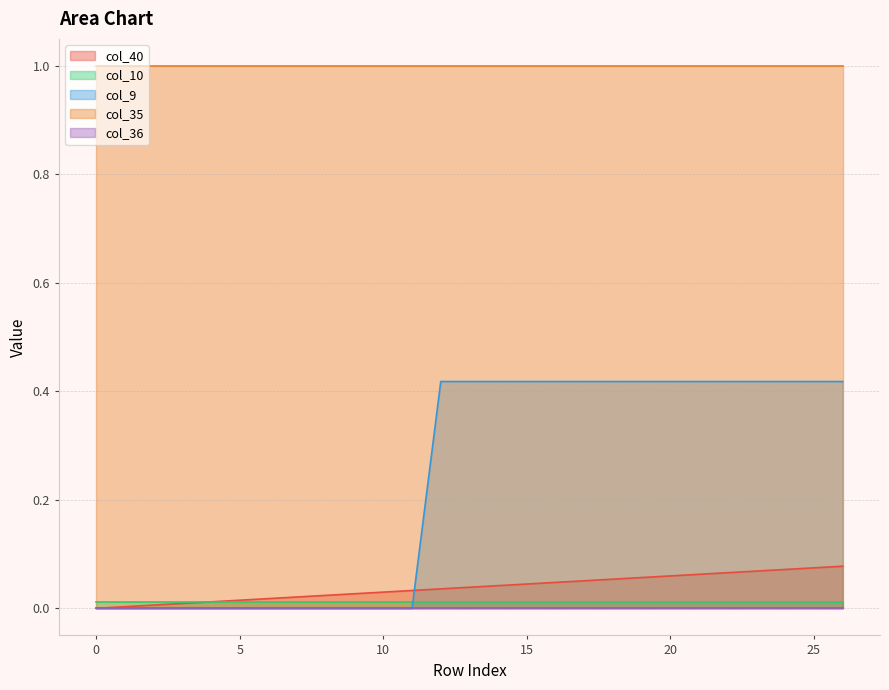

What is the total value across all series at 3?

1.0